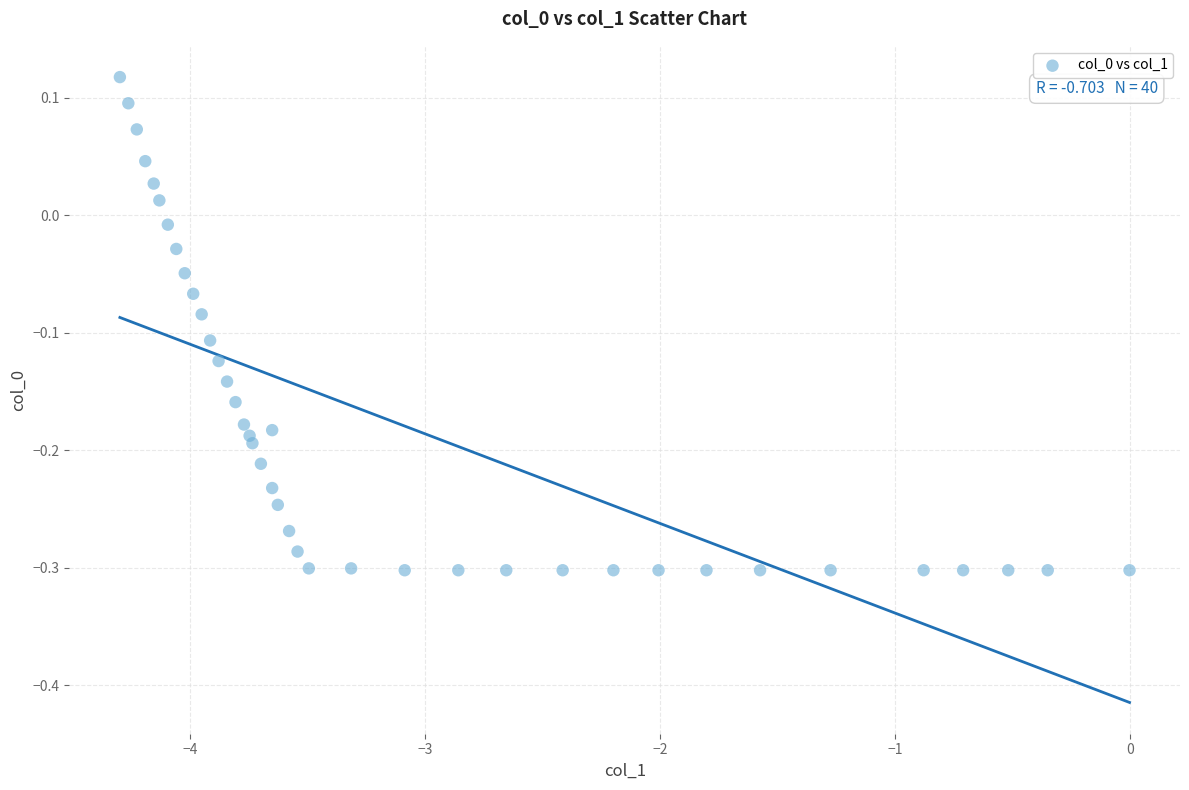

What is the range of X values (max minus min)?

4.3